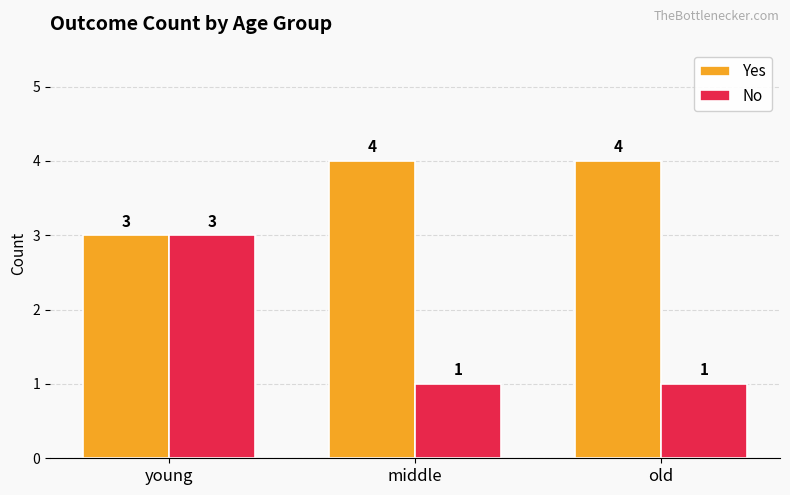

The value of Yes at old is 4. True or false?

True